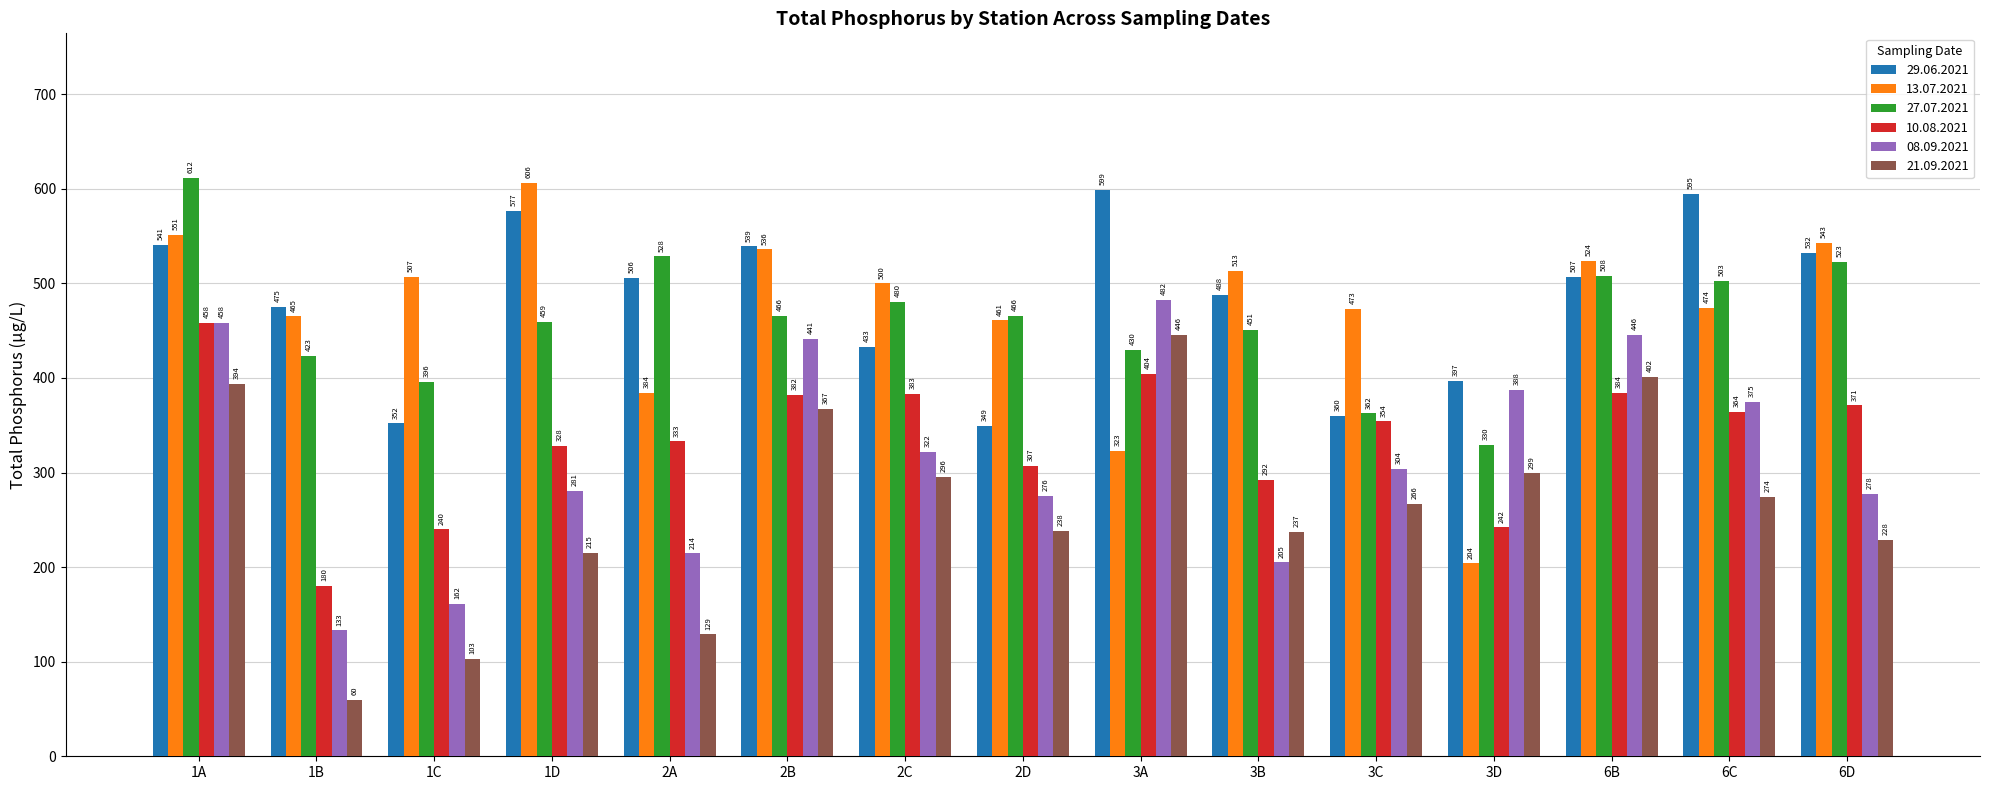

What is the total value across all series at 2D?

2096.5